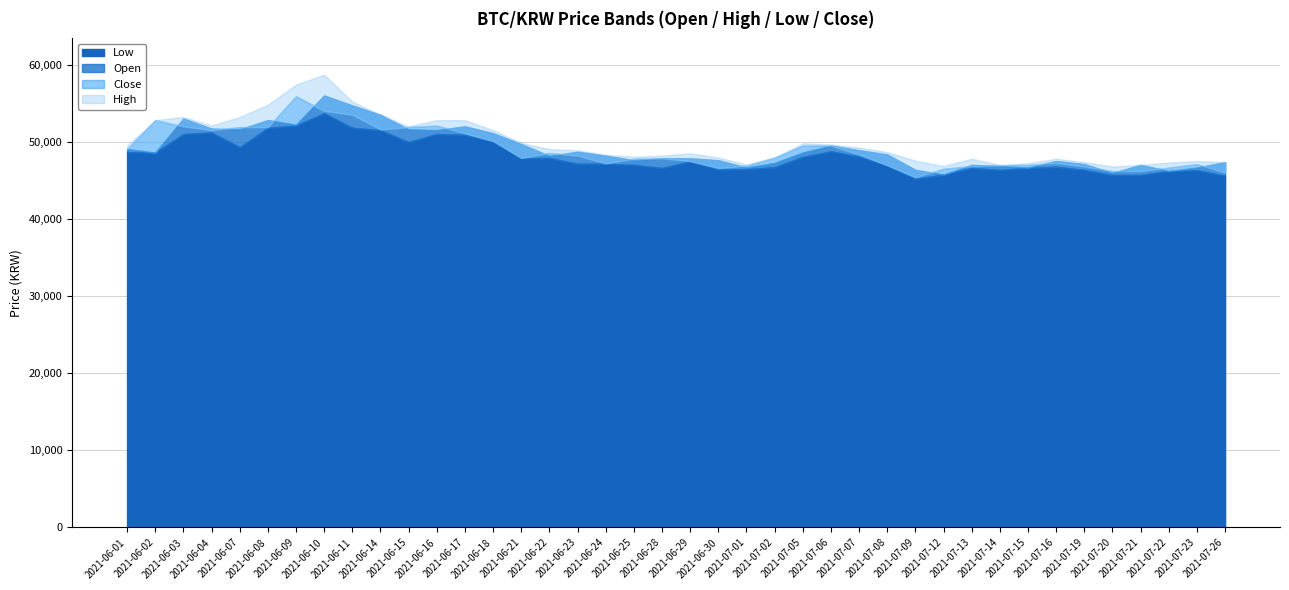

True or false: Close has more than 2 points higher than both neighbors.

True